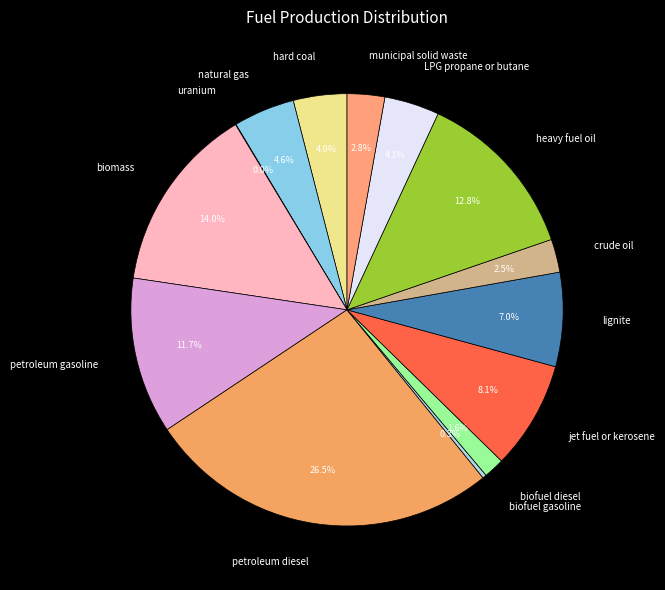

Which has a higher value, petroleum gasoline or LPG propane or butane?

petroleum gasoline